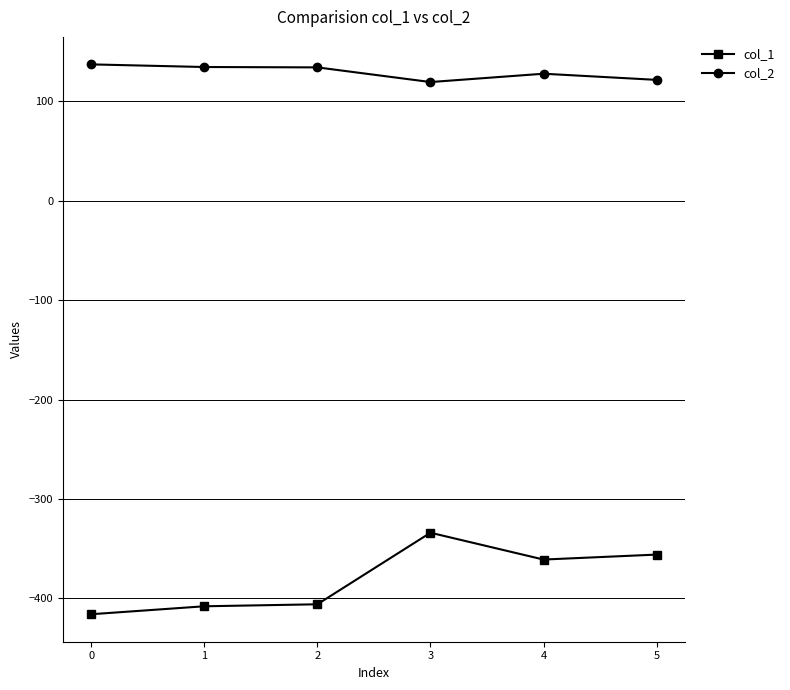

Rank the series at 3 from lowest to highest value.

col_1, col_2